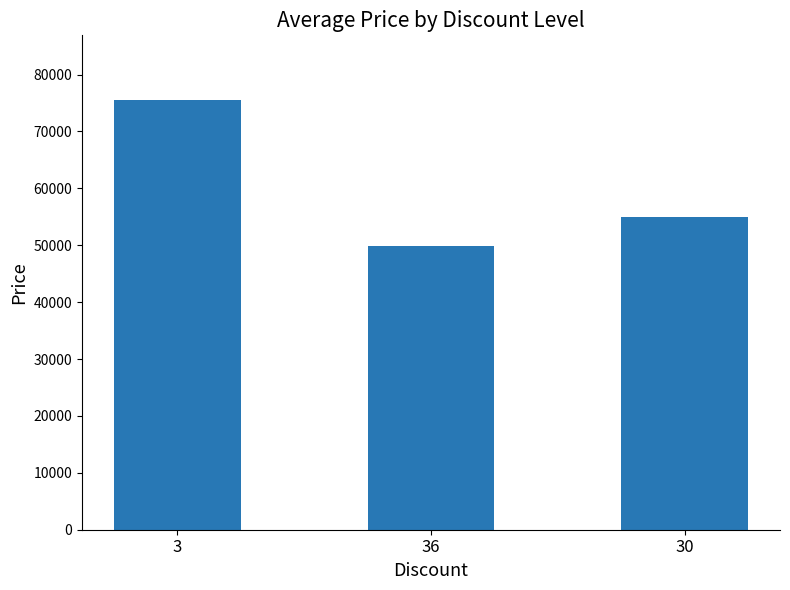

What is the label of the 1st bar from the right?

30